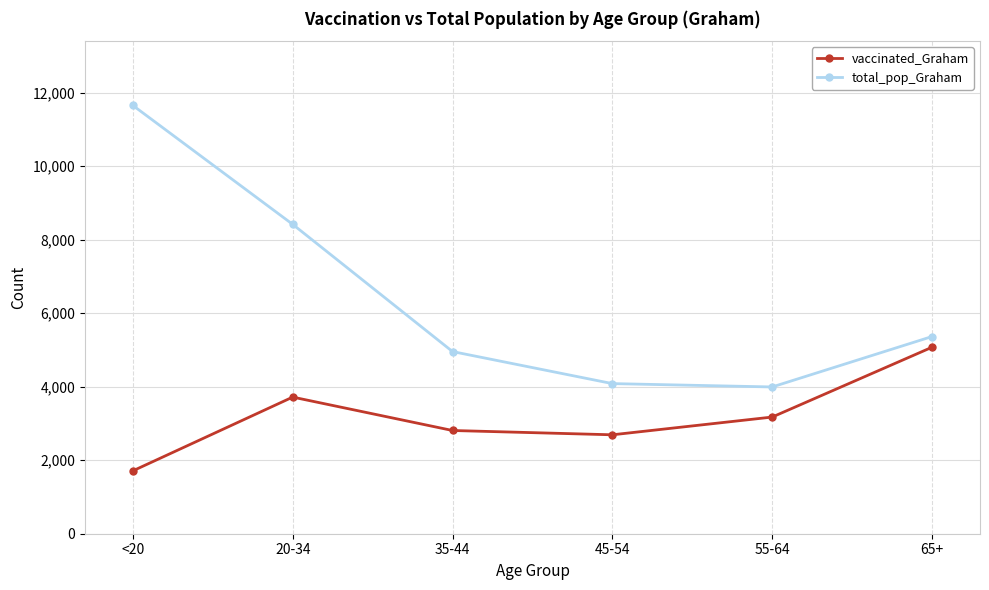

What is the label of the 4th point from the right?

35-44